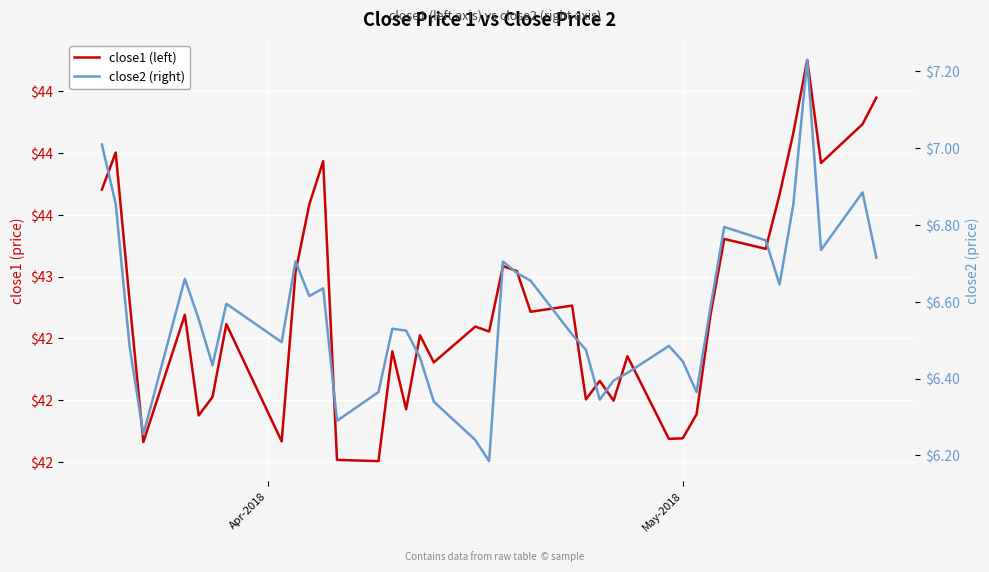

True or false: close1 (left) and close2 (right) intersect in this chart.

False